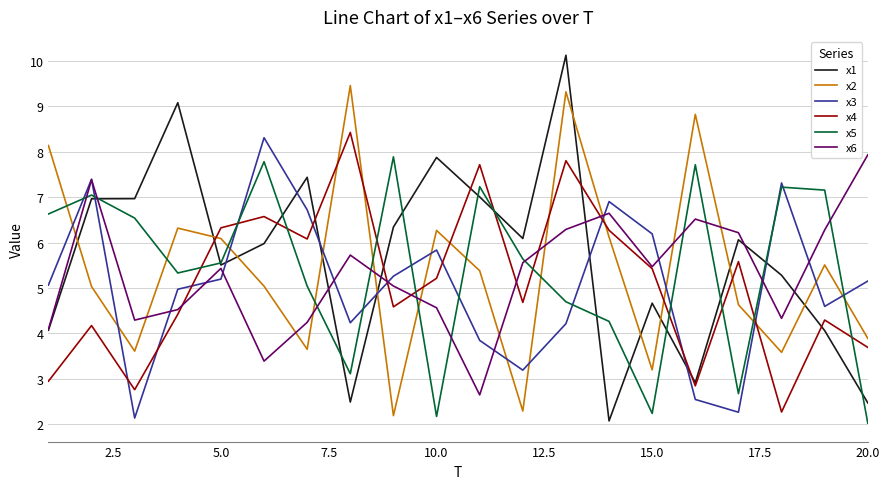

What is the greatest value displayed?

10.1